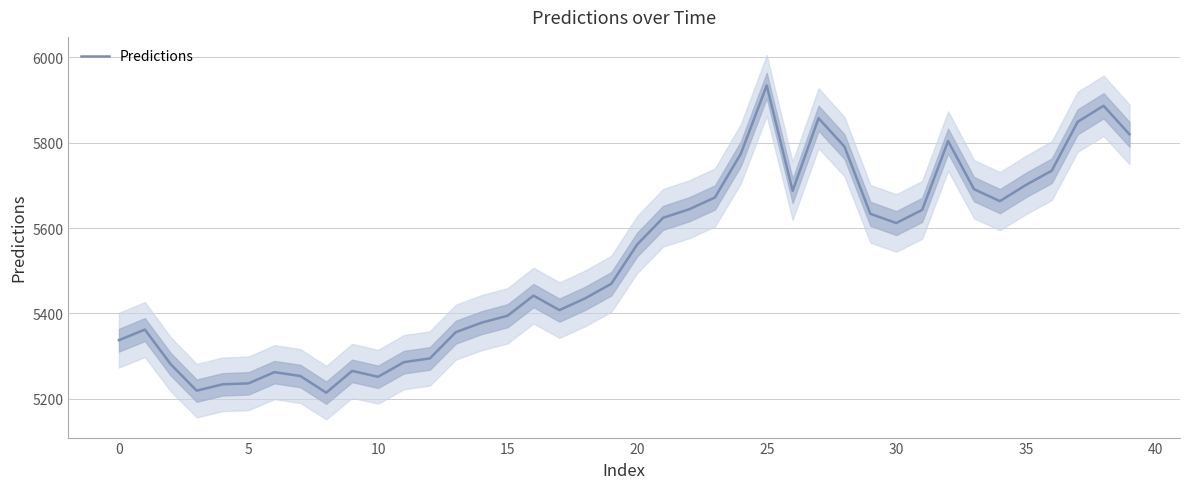

Where is Predictions nearest to the value 5574?

20